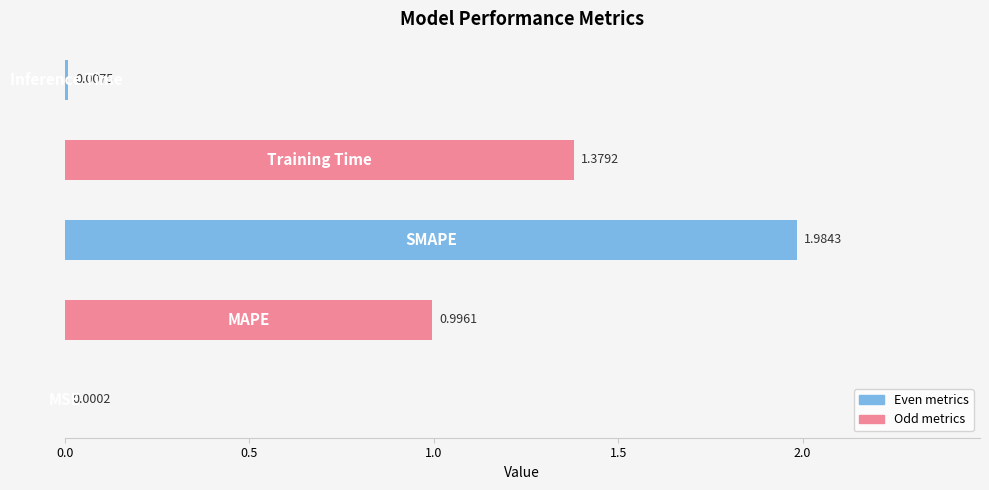

What is the sum of all values?

4.4